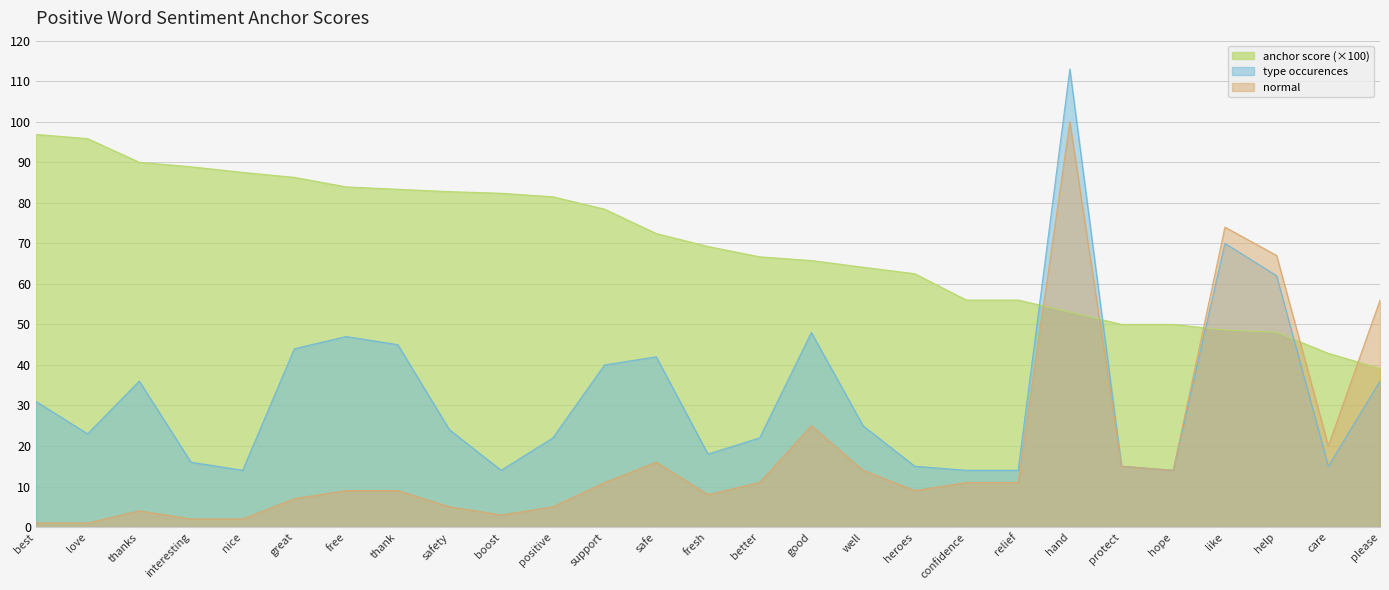

What is the smallest value displayed?

1.0